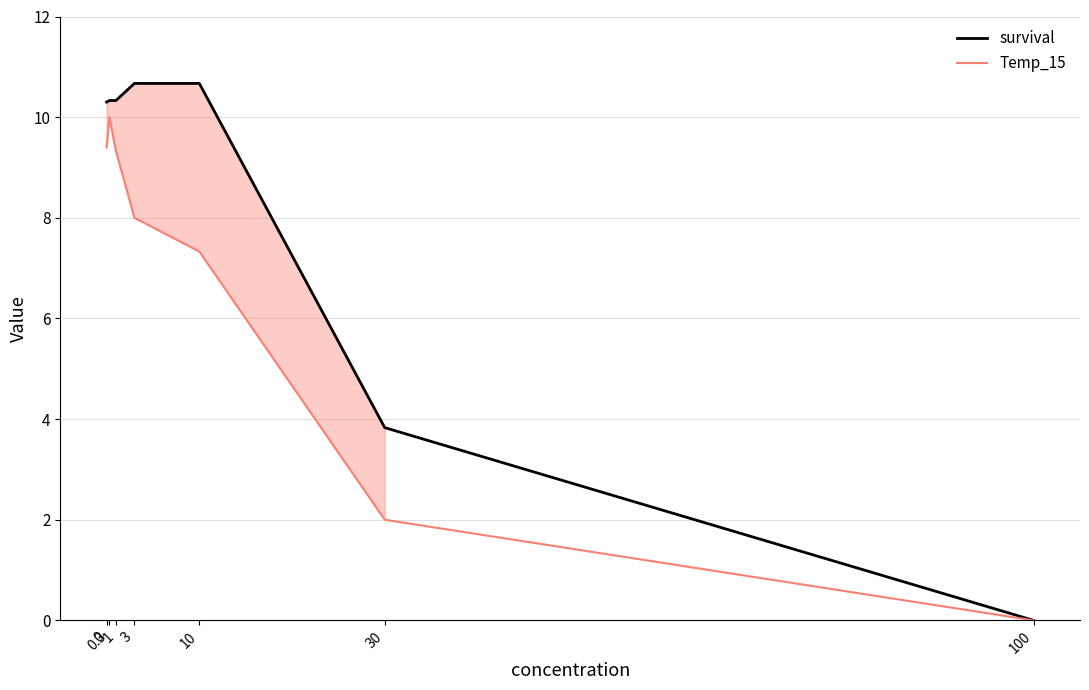

Which series has the largest total across all categories?

survival